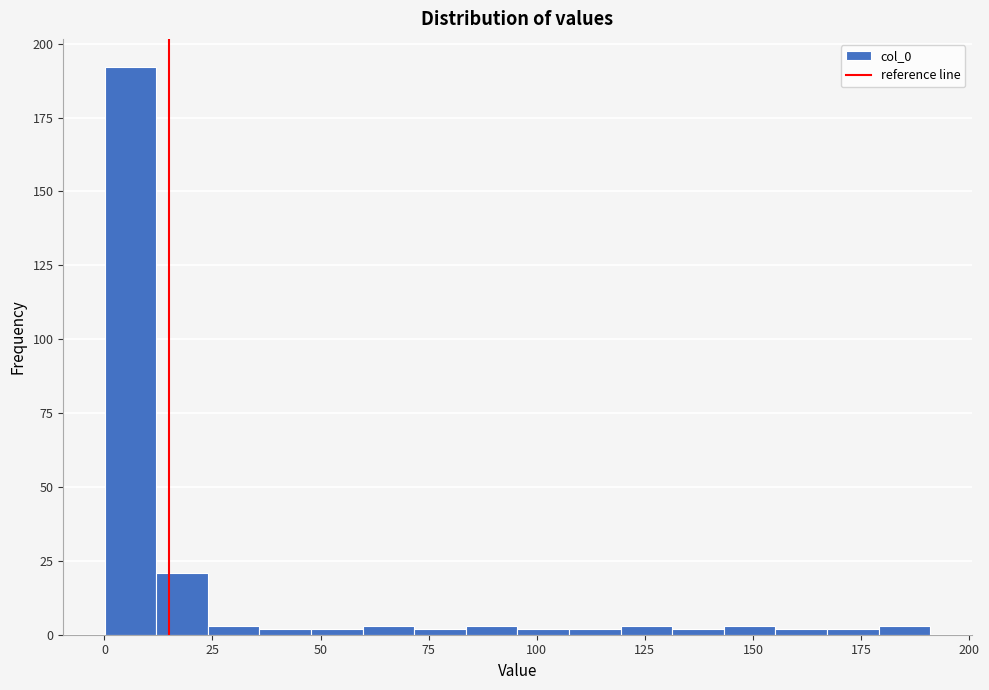

Around what value on the x-axis is the tallest bar? Give the approximate position of its centre, as read against the axis.

5